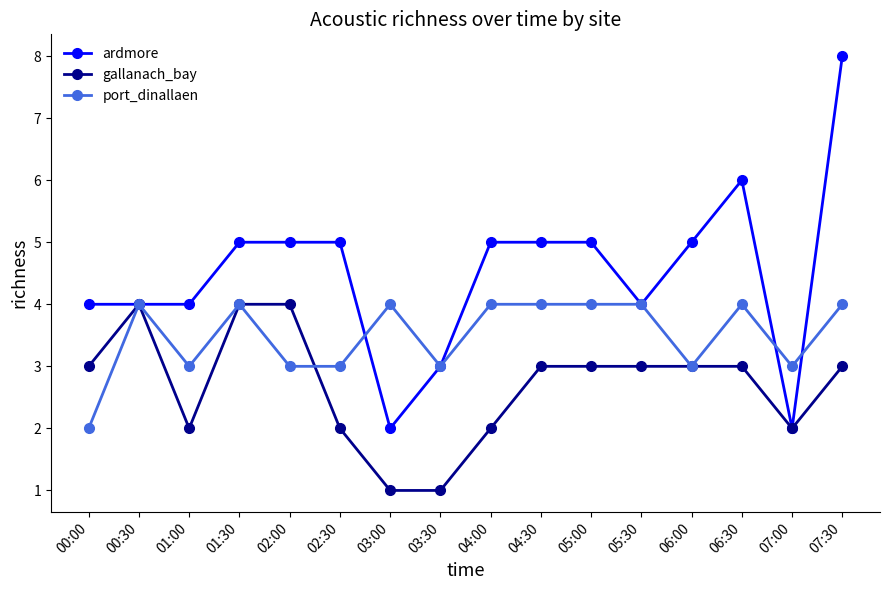

True or false: ardmore has more than 0 interior local peaks.

True